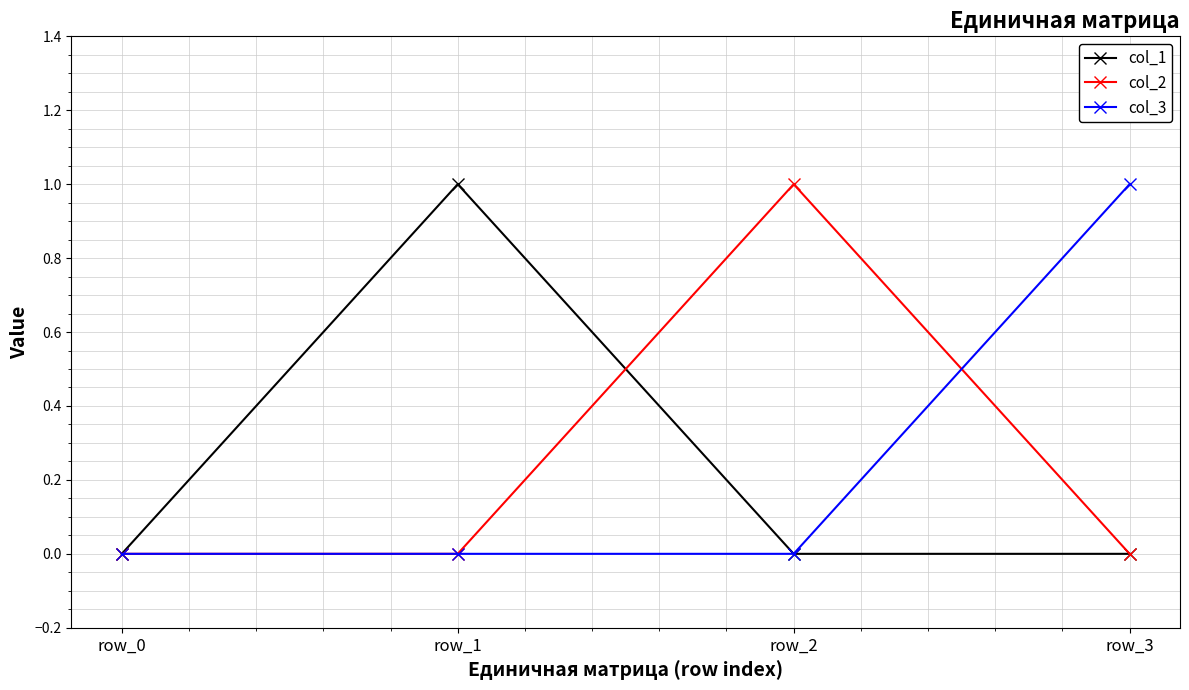

True or false: col_3 has a value of 2 at row_3.

False